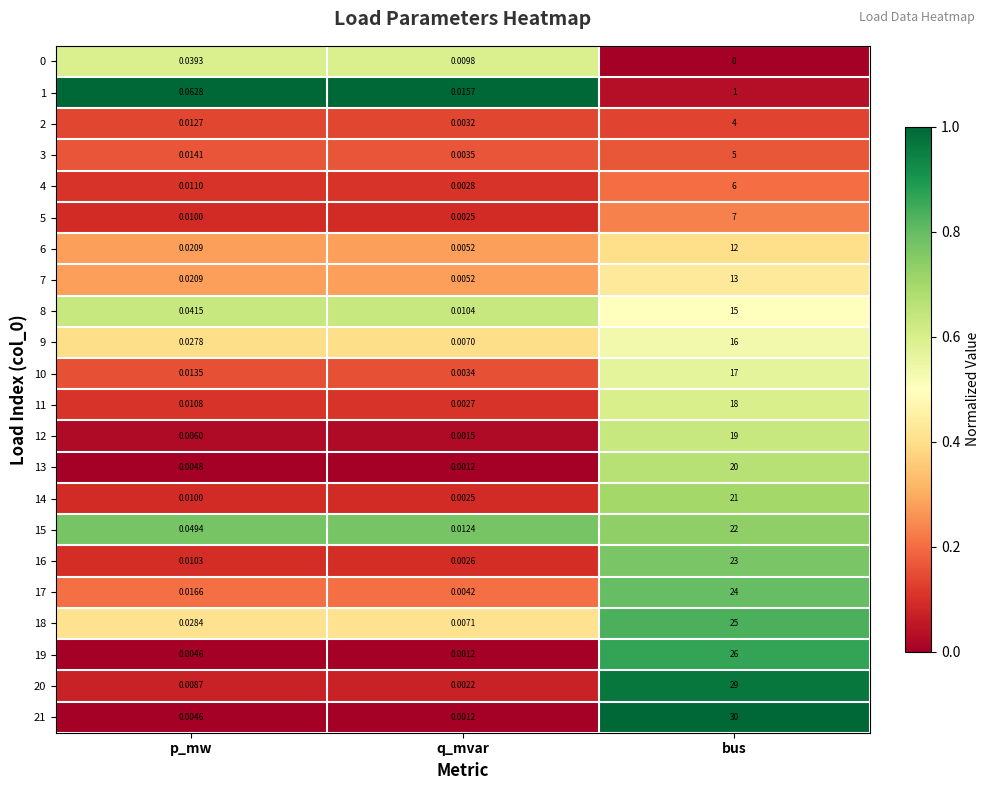

Which series changed the most between q_mvar and bus?

21